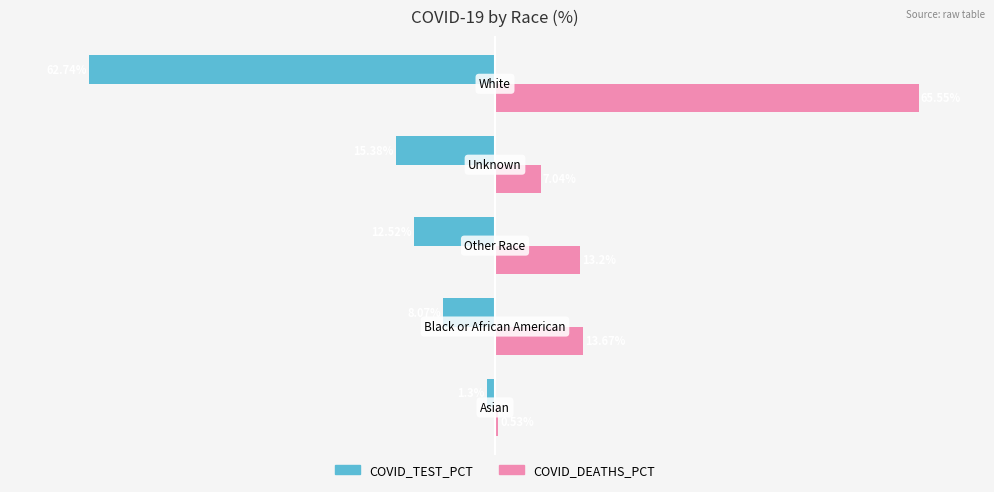

Which series has the largest total across all categories?

COVID_DEATHS_PCT